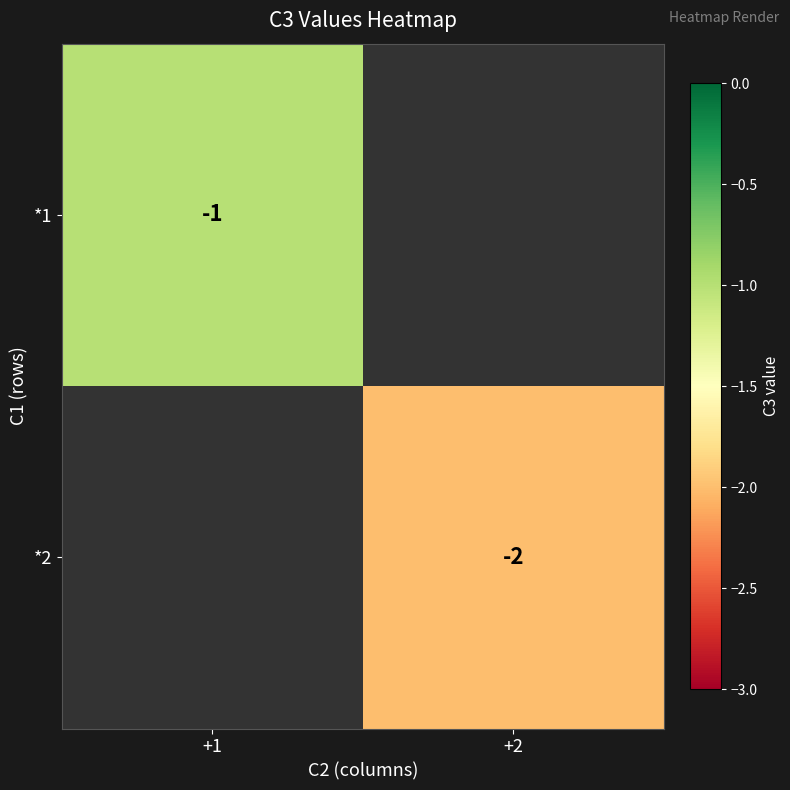

How many categories are shown in the chart?

2